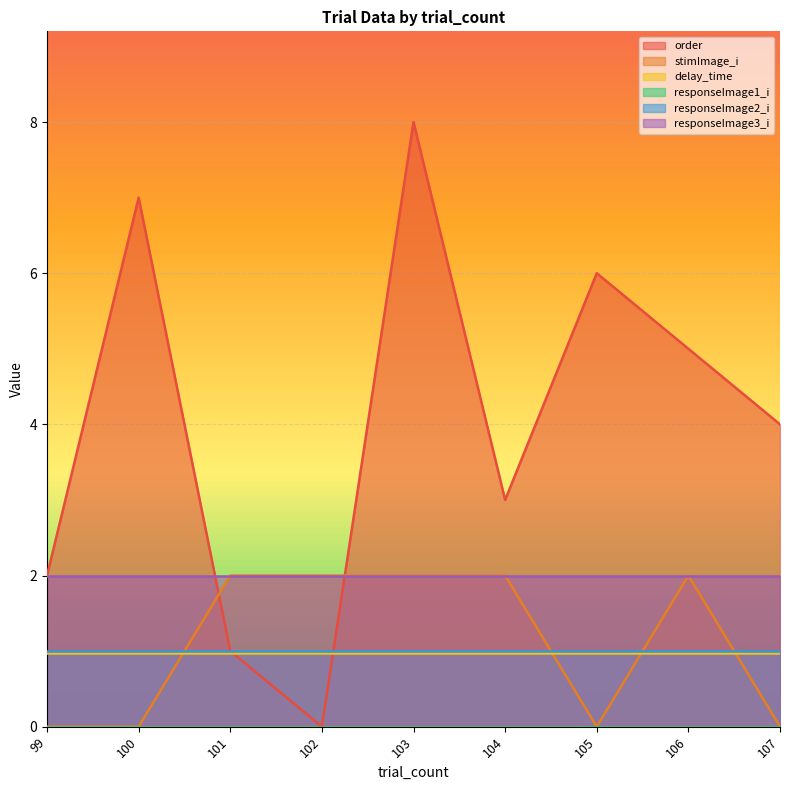

At which label is delay_time closest to 0?

99